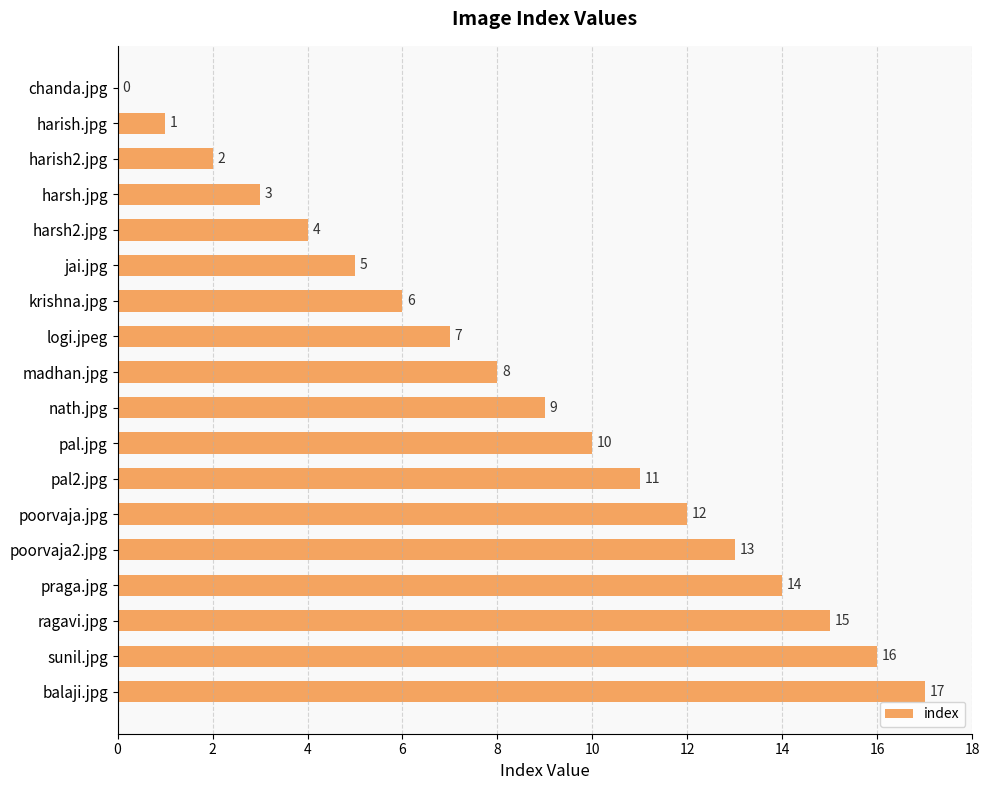

Does the chart contain stacked bars?

No